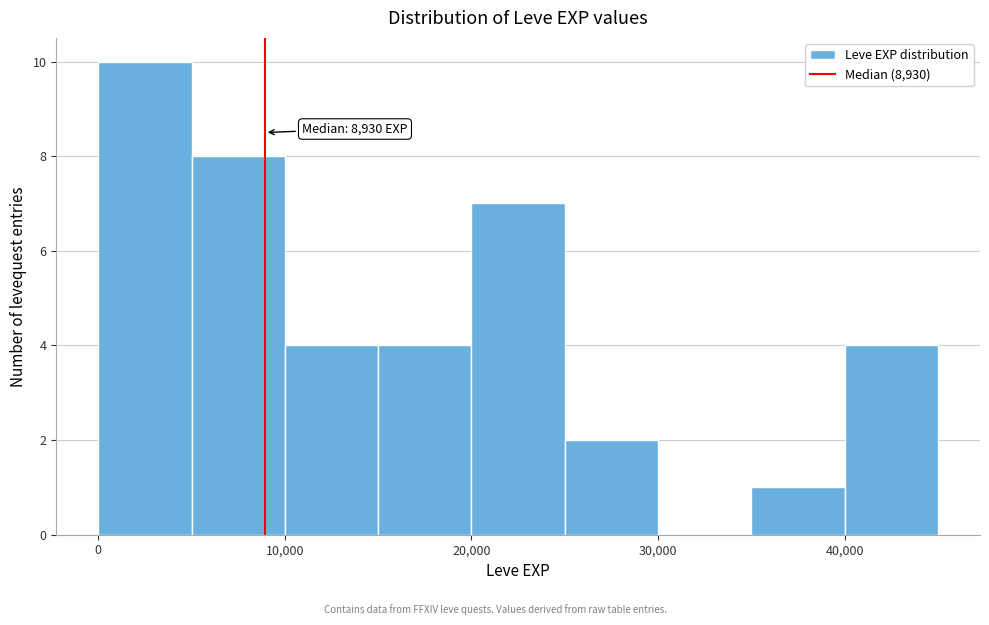

Over which range of the x-axis is the bar tallest?

0 to 5000